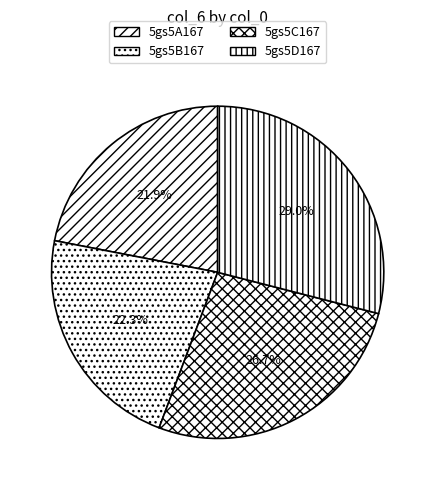

To the nearest percent, what is the average slice percentage?

25%